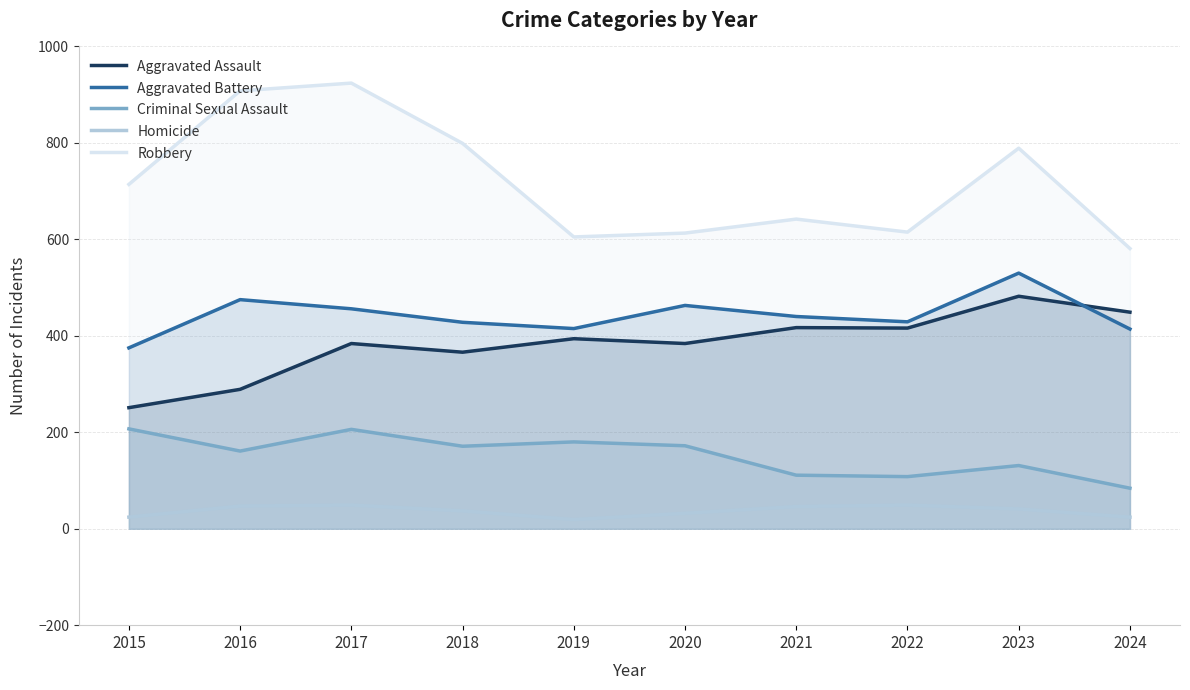

Reading left to right, what are all the values shown in this chart?

Aggravated Assault: 251	289	384	366	394	384	417	416	482	449
Aggravated Battery: 375	475	456	428	415	463	440	429	530	414
Criminal Sexual Assault: 207	161	206	171	180	172	111	108	131	84
Homicide: 24	47	49	37	19	32	46	49	41	24
Robbery: 714	908	924	799	605	613	642	615	789	581